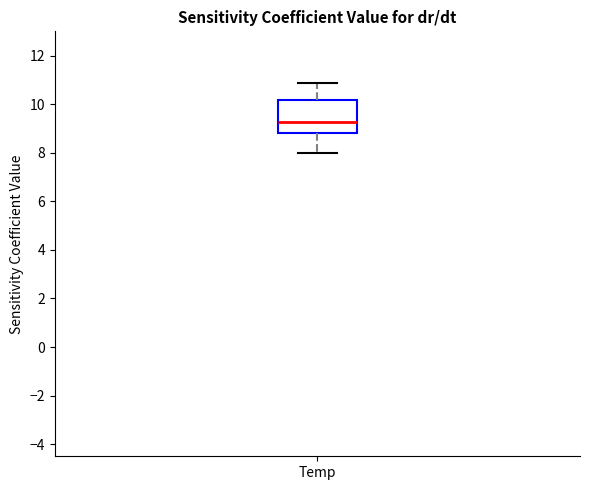

Transcribe this box plot: give where the median line is, the range the box spans, and where the two whiskers end, as read against the y-axis. The values are not printed on the chart, so give them approximately, as read against the axis.

median 9.2, box 8.8 to 10.2, whiskers 8.0 to 10.8